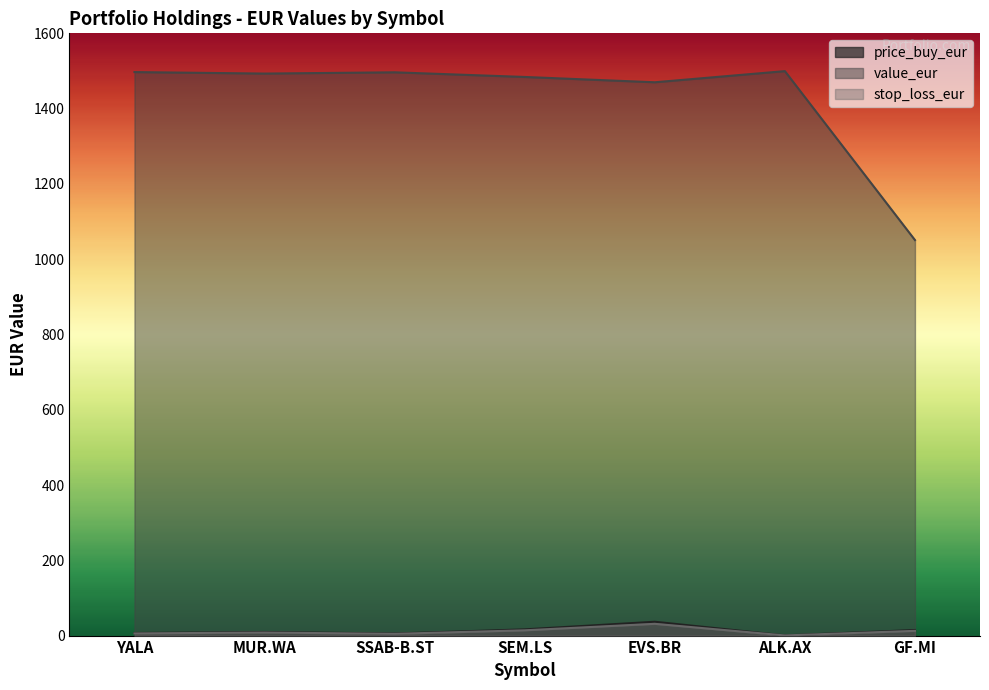

Reading left to right, extract all data points from this chart.

price_buy_eur: YALA=6.8	MUR.WA=9.5	SSAB-B.ST=5.5	SEM.LS=16.5	EVS.BR=36.8	ALK.AX=0.4	GF.MI=14.8
value_eur: YALA=1497.1	MUR.WA=1493.1	SSAB-B.ST=1496.5	SEM.LS=1484.1	EVS.BR=1470.0	ALK.AX=1499.6	GF.MI=1050.8
stop_loss_eur: YALA=5.8	MUR.WA=8.1	SSAB-B.ST=4.6	SEM.LS=14.0	EVS.BR=31.2	ALK.AX=0.4	GF.MI=12.6